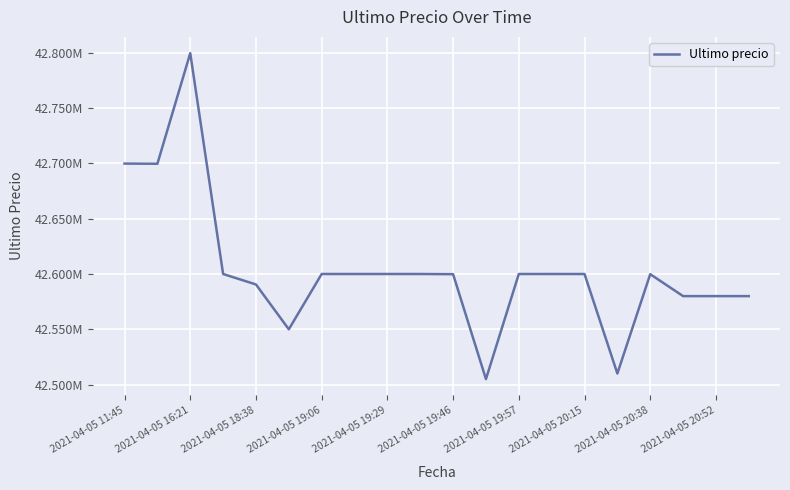

What is the value of the 4th point from the left?

42600000